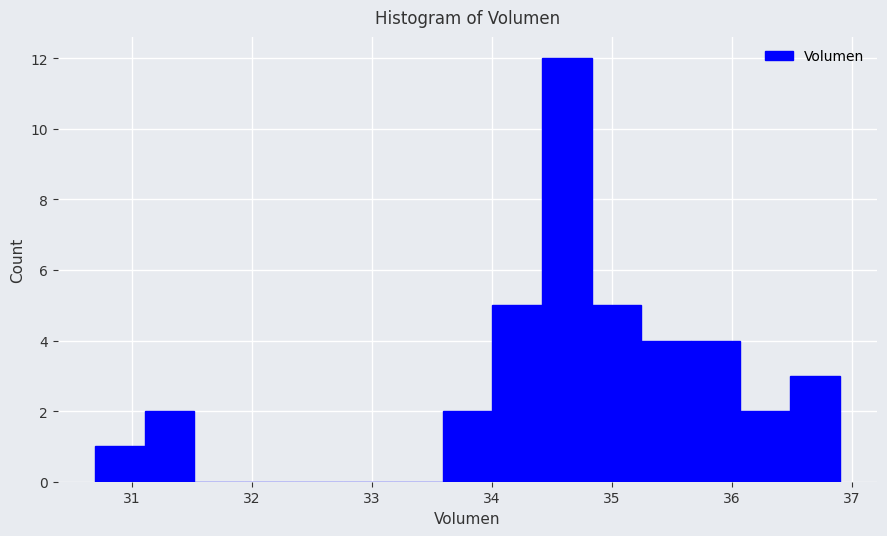

How tall is the bar that spans 30.7 to 31.1 on the x-axis? Neither the bar edges nor the heights are printed on the chart, so give them approximately, as read against the axes.

1